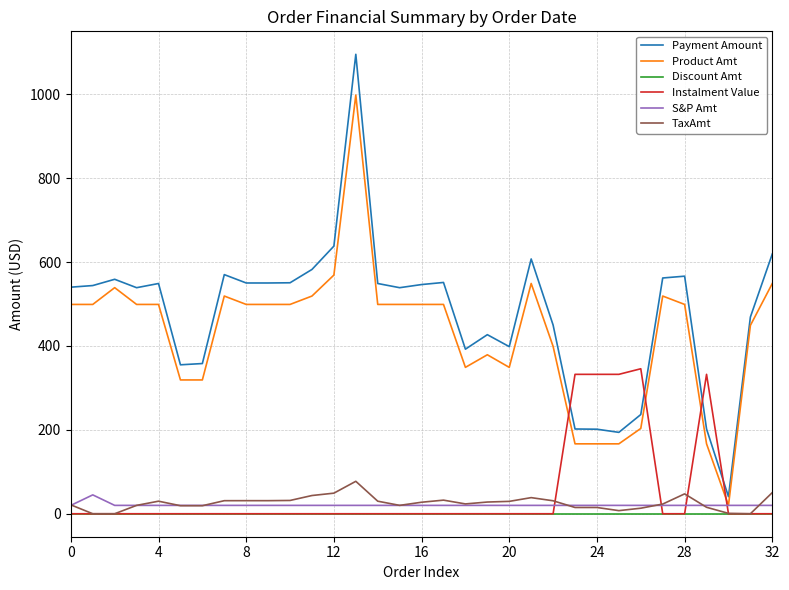

How many times do Product Amt and Instalment Value cross each other?

4